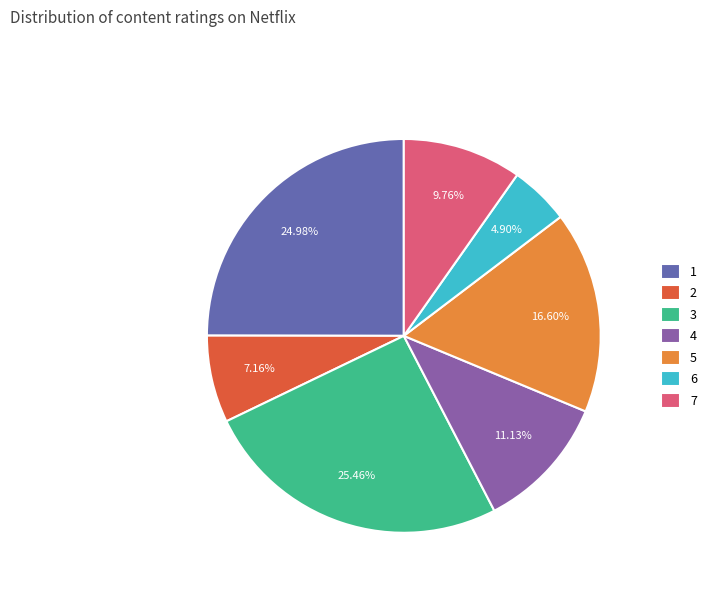

To the nearest percent, what is the average slice percentage?

14%